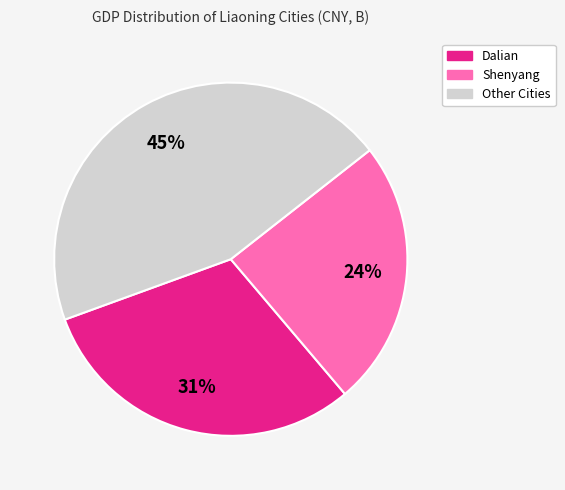

To the nearest percent, what is the average slice percentage?

33%